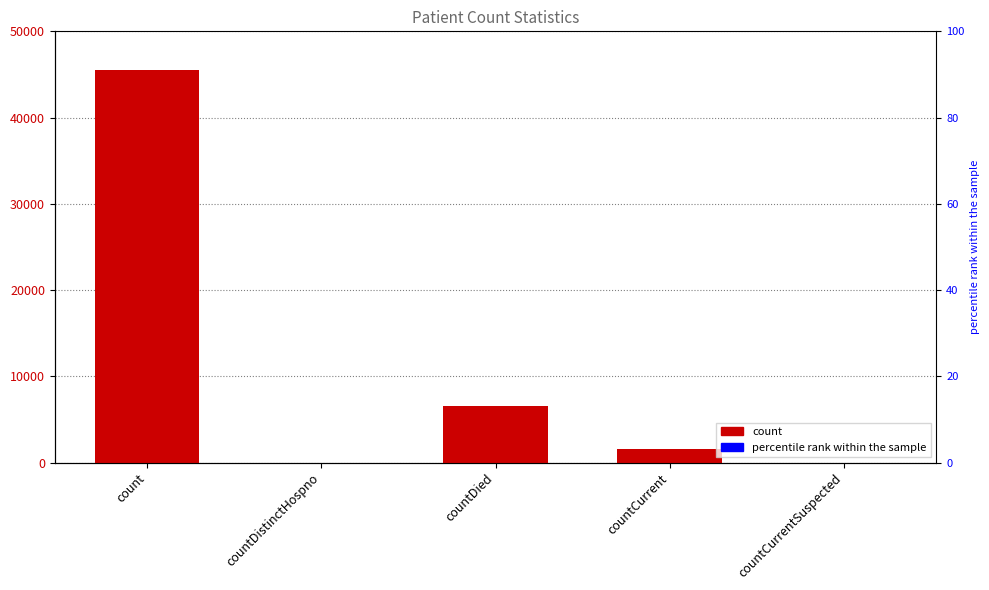

List the labels in order of value, largest first.

count, countDied, countCurrent, countDistinctHospno, countCurrentSuspected